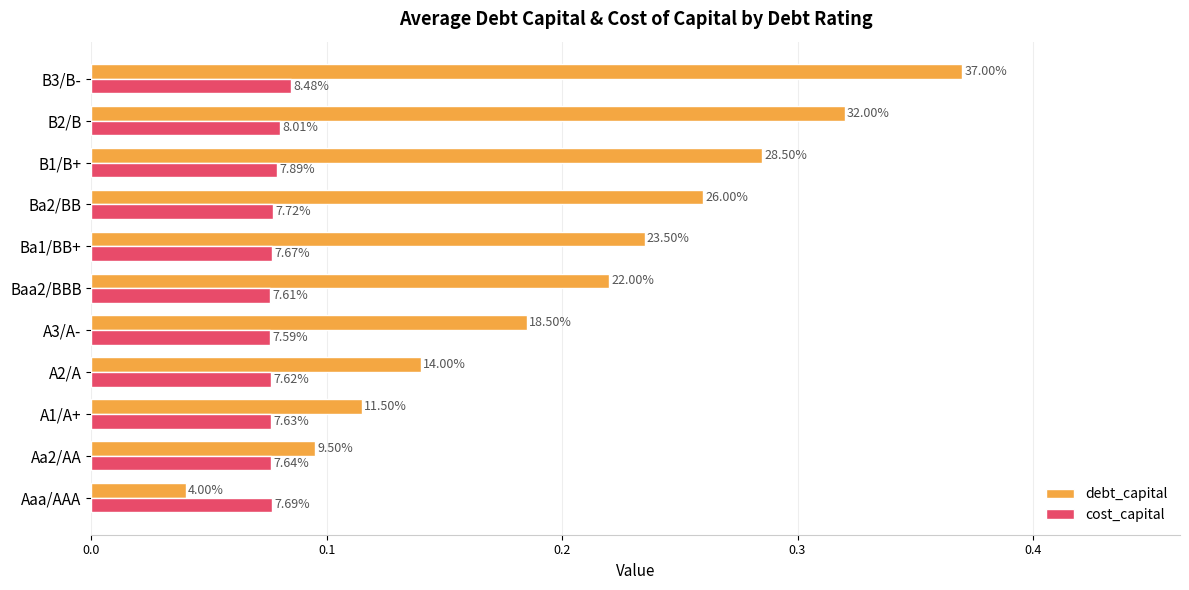

What are all the series names shown in the legend?

debt_capital, cost_capital